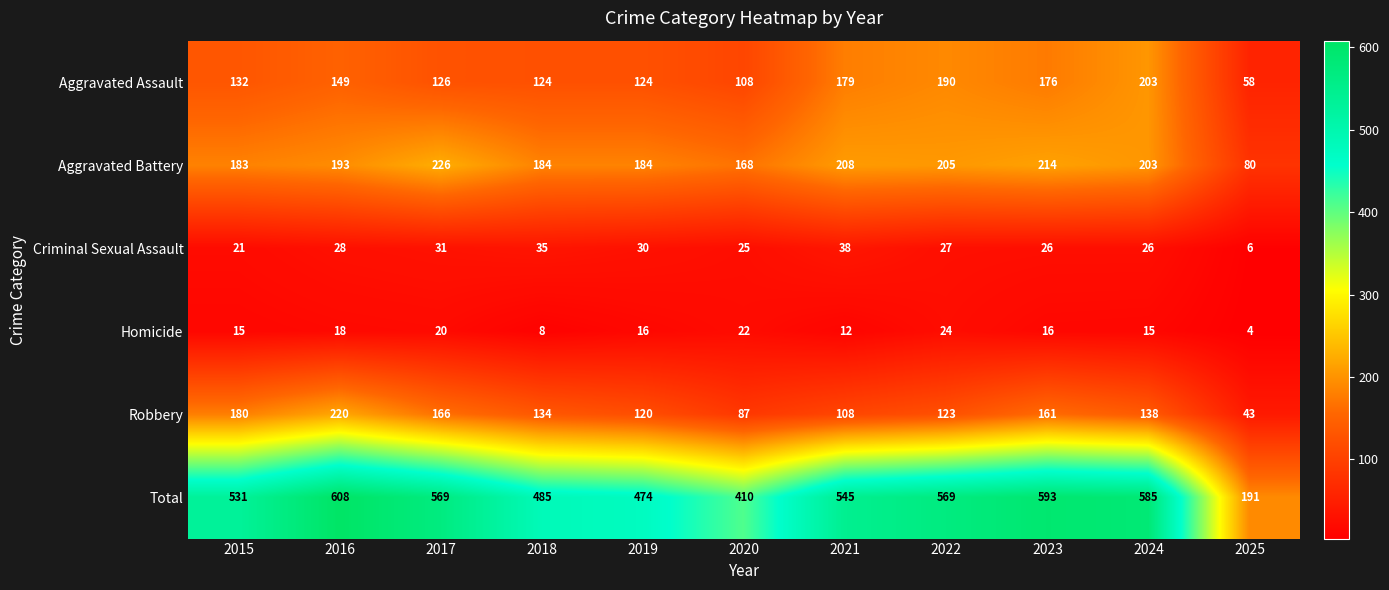

Which category has the highest value in the Aggravated Battery series?

2017